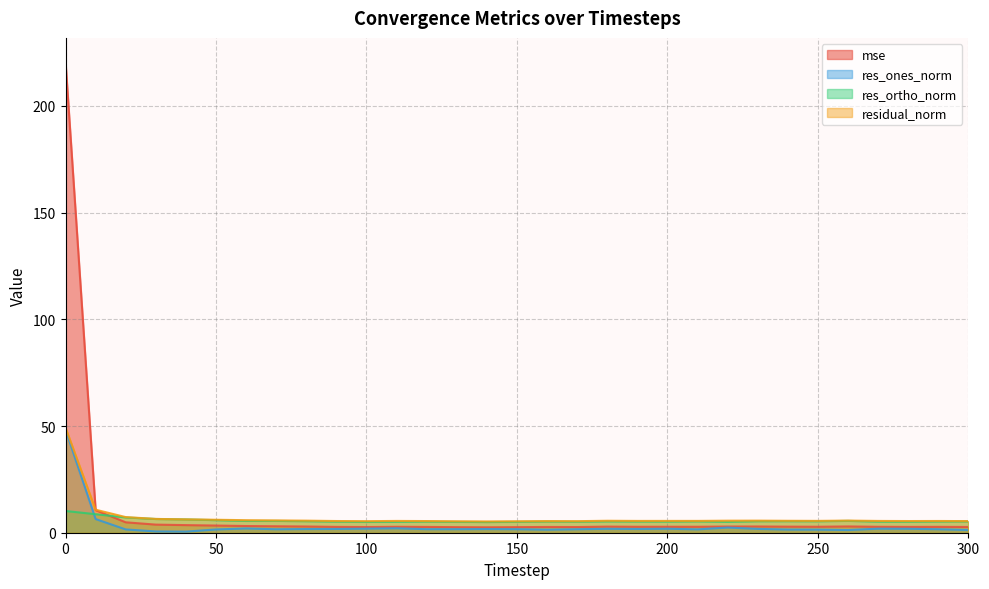

How many lines are shown in the chart?

4